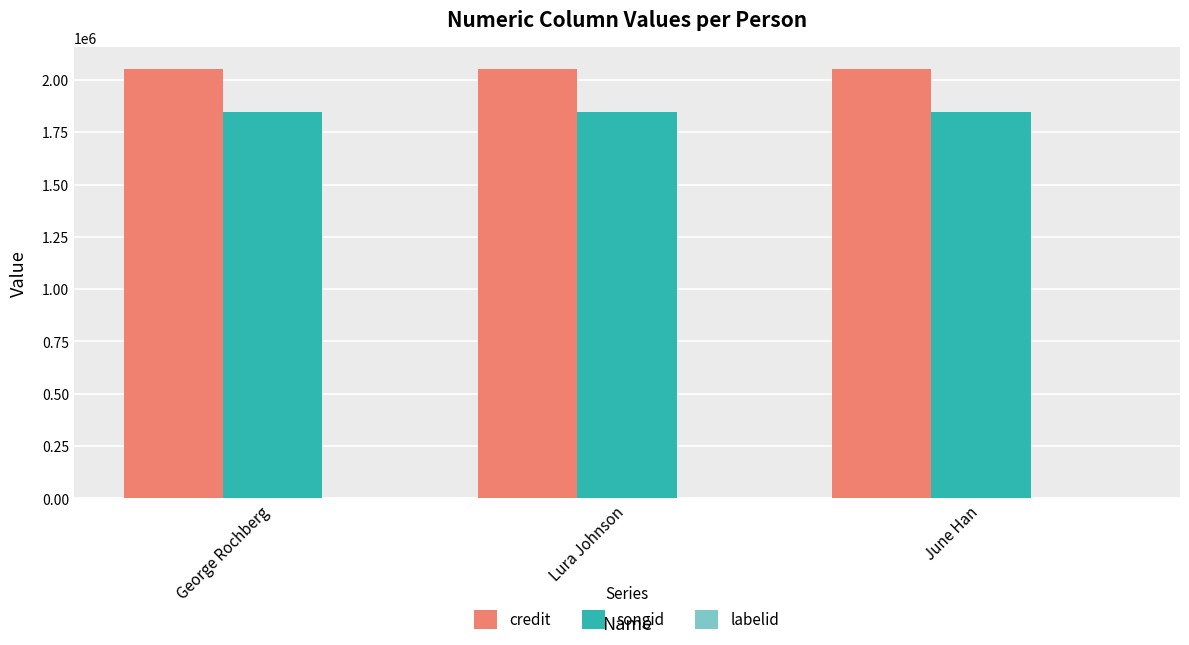

Is the value of credit at George Rochberg greater than the value of songid at Lura Johnson?

Yes